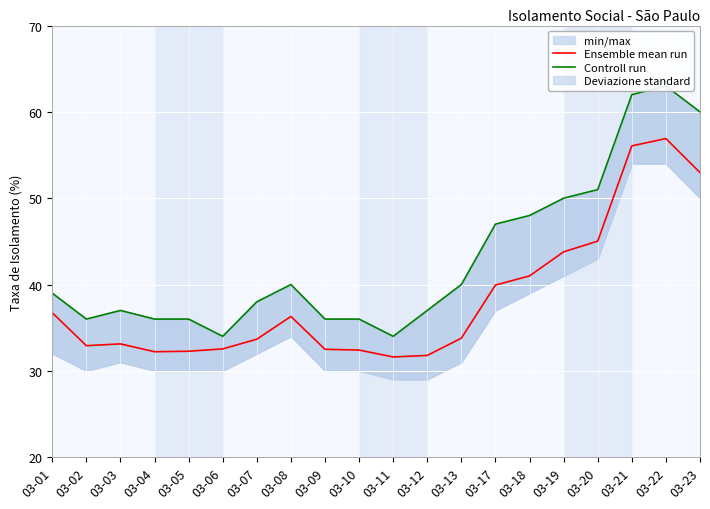

How many data points in Controll run are less than 39?

10